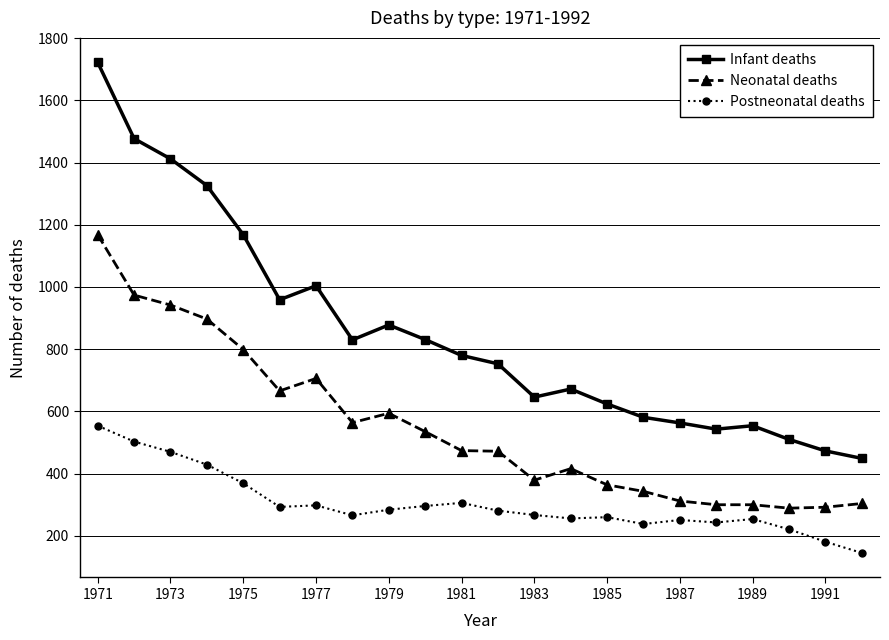

True or false: Postneonatal deaths and Infant deaths intersect in this chart.

False